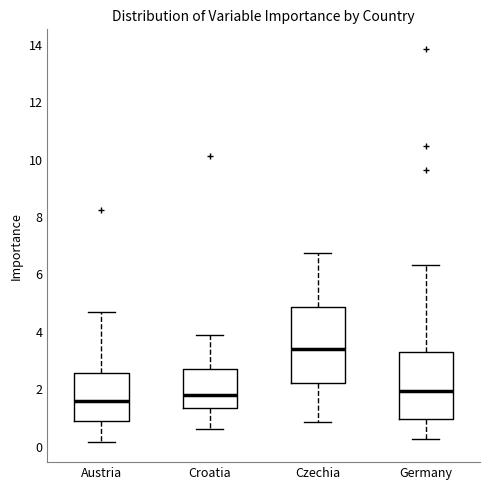

Reading left to right, transcribe this box plot: for each box, give where its median line is, the range the box spans, and where its two whiskers end, as read against the y-axis. The values are not printed on the chart, so give them approximately, as read against the axis.

Austria: median 1.6, box 1.0 to 2.6, whiskers 0.2 to 4.6
Croatia: median 1.8, box 1.4 to 2.8, whiskers 0.6 to 3.8
Czechia: median 3.4, box 2.2 to 4.8, whiskers 0.8 to 6.8
Germany: median 2.0, box 1.0 to 3.2, whiskers 0.2 to 6.4